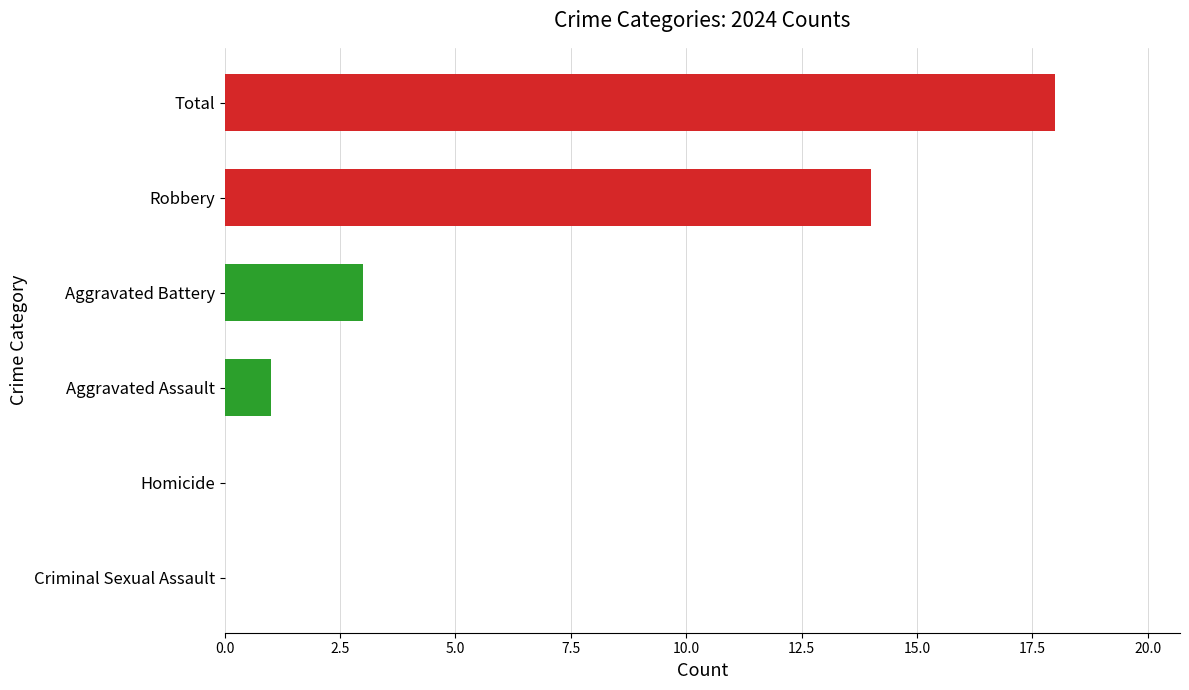

How many categories are shown in the chart?

6